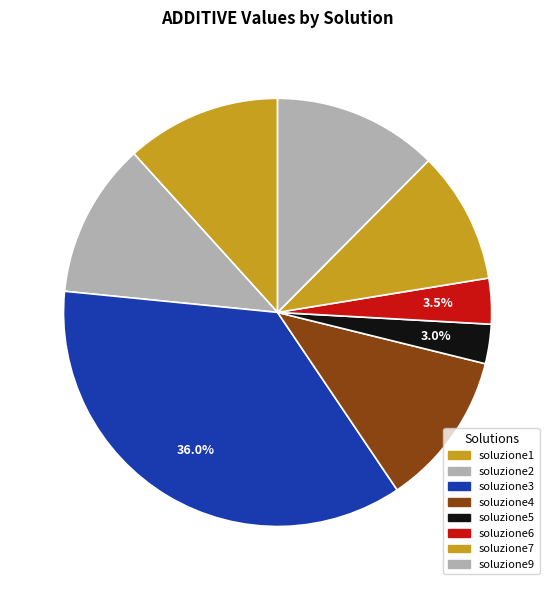

Is the sum of soluzione5 and soluzione4 greater than half?

No